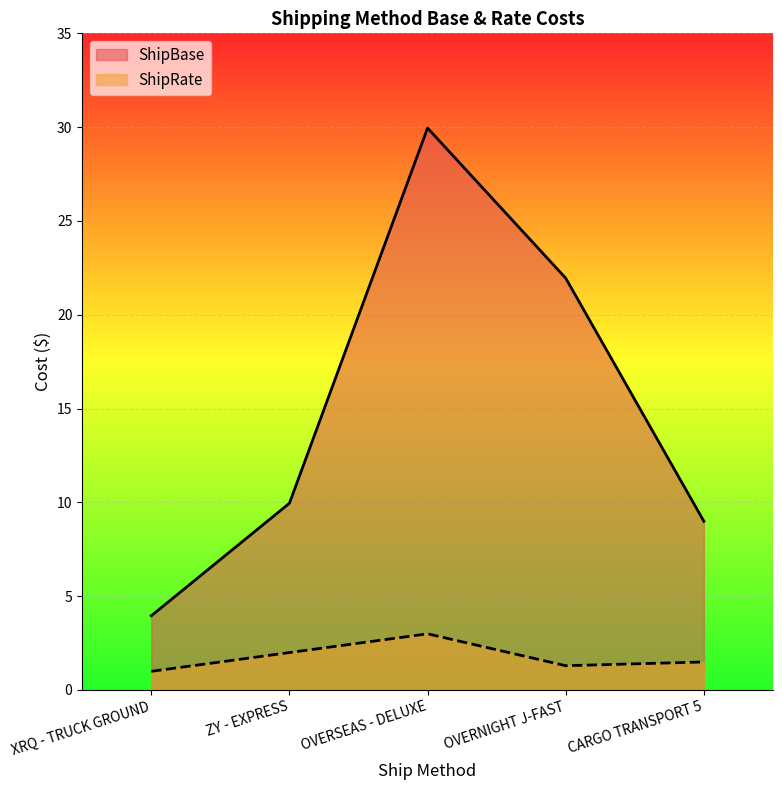

Which has a higher value, CARGO TRANSPORT 5 or OVERNIGHT J-FAST?

OVERNIGHT J-FAST